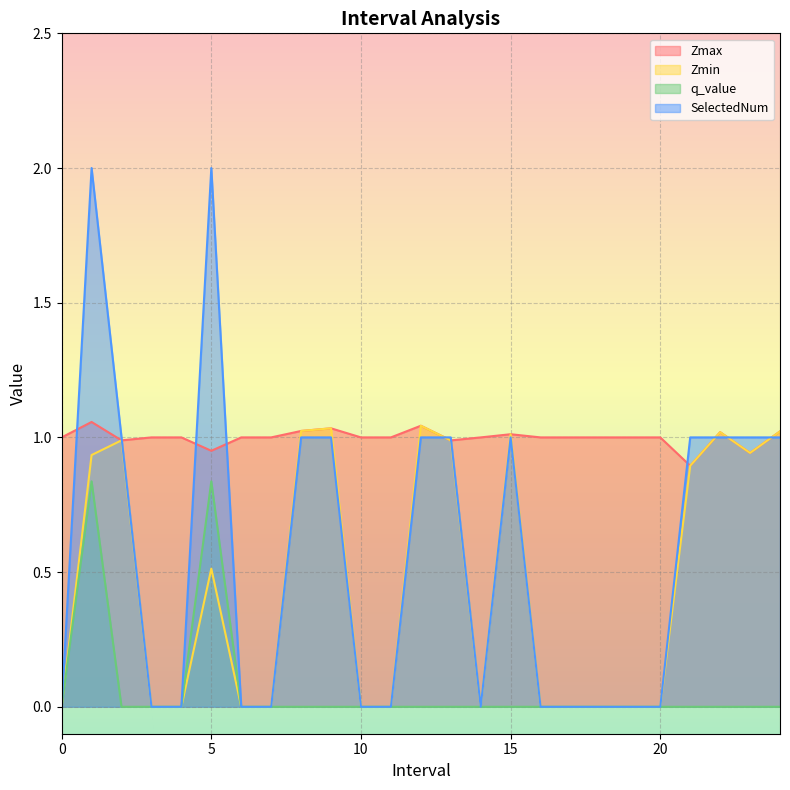

How many values in SelectedNum are above zero?

12